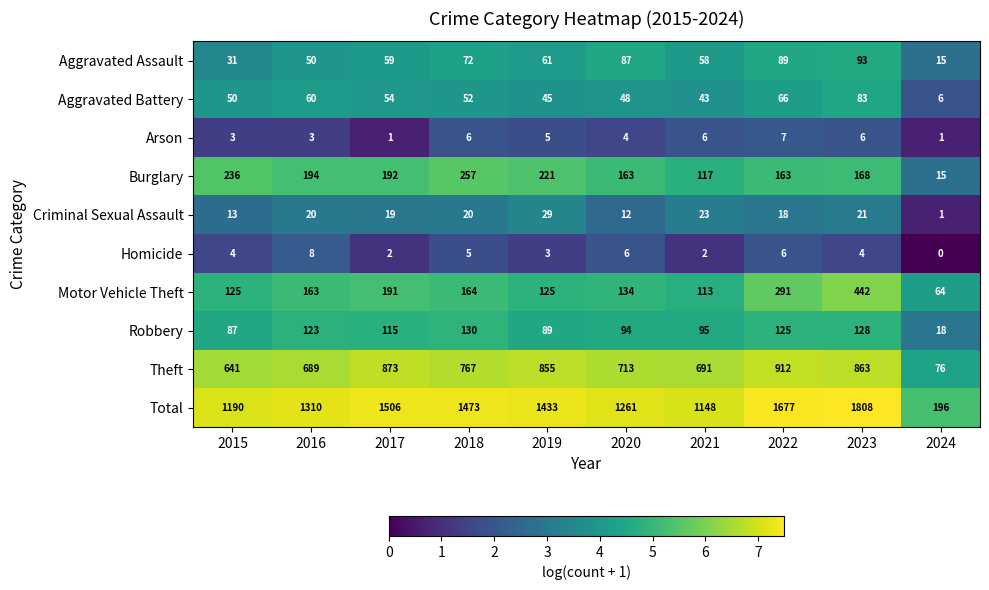

Read the Aggravated Assault value at 2023, to the nearest 5.

95